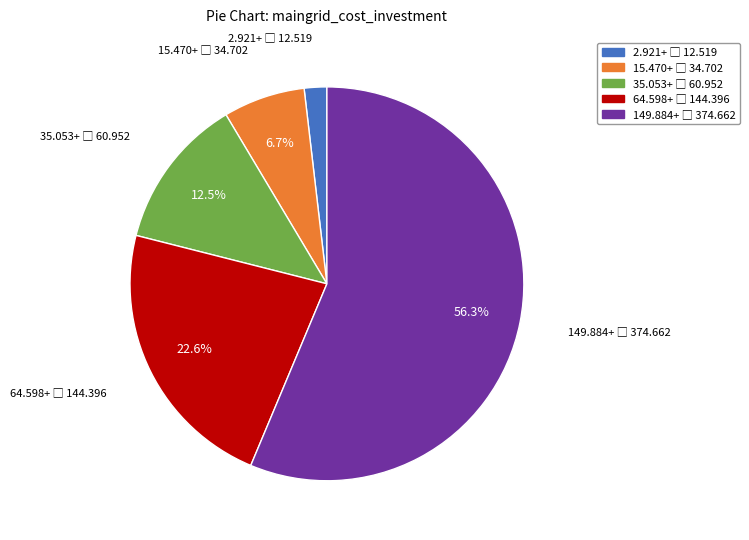

Is there any slice that represents more than half of the pie?

Yes